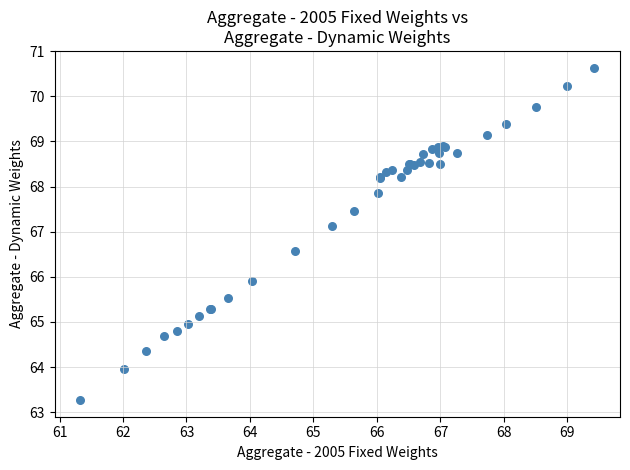

What Y value in the scatter plot is closest to 66?

65.9